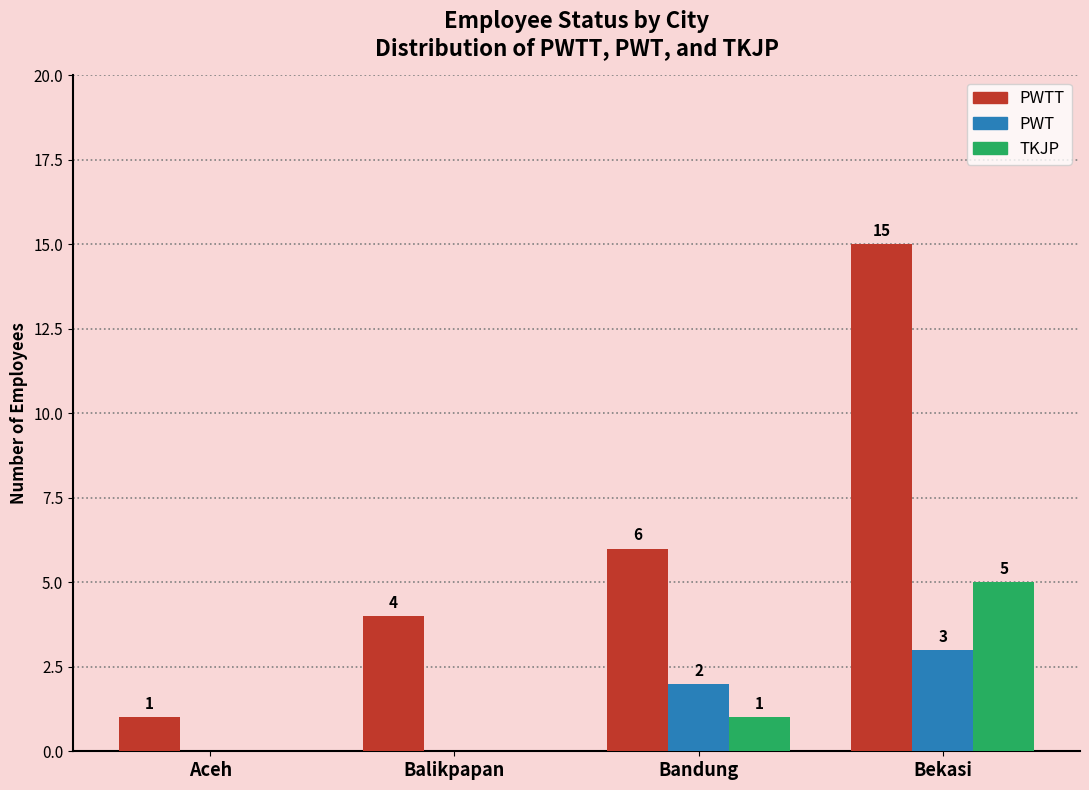

Is it true that PWTT equals 2 at Balikpapan?

False